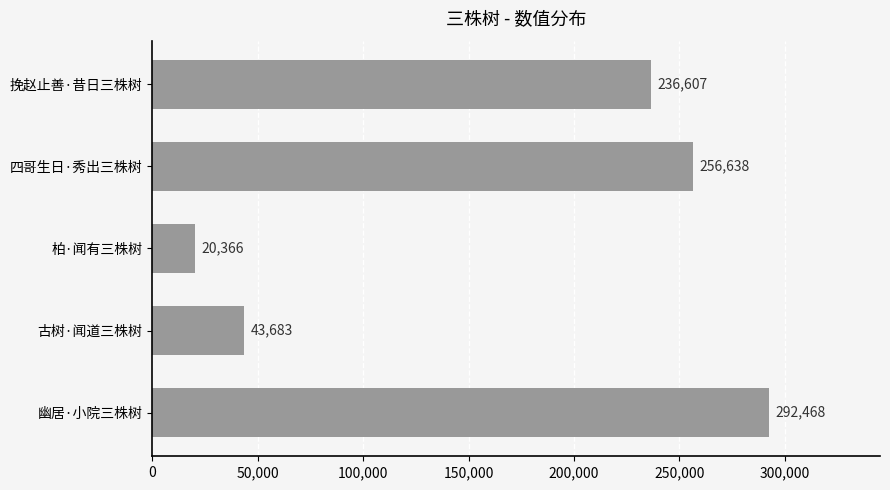

The value at 幽居·小院三株树 is 292468. True or false?

True